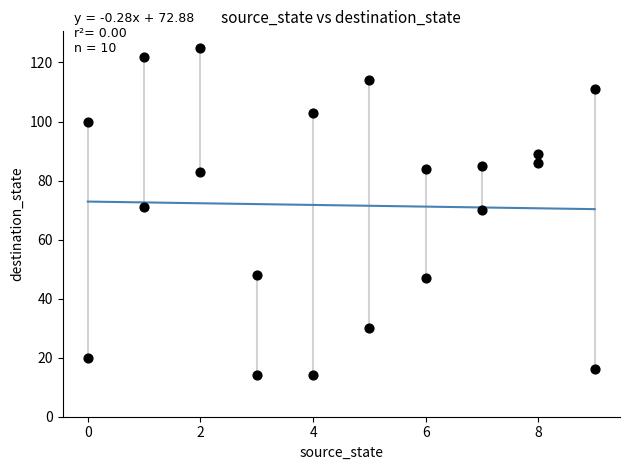

What is the range of Y values (max minus min)?

111